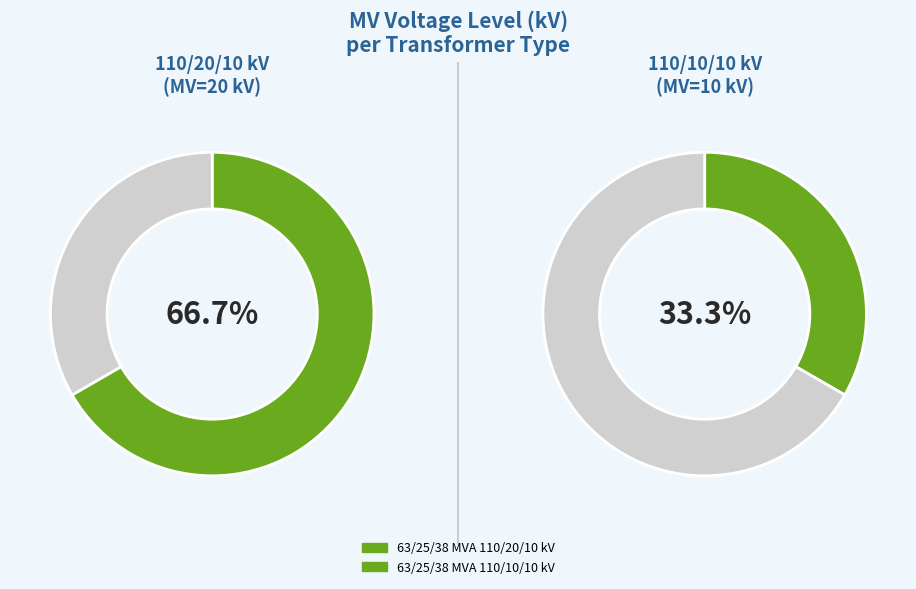

Which category has the biggest portion of the pie?

63/25/38 MVA 110/20/10 kV